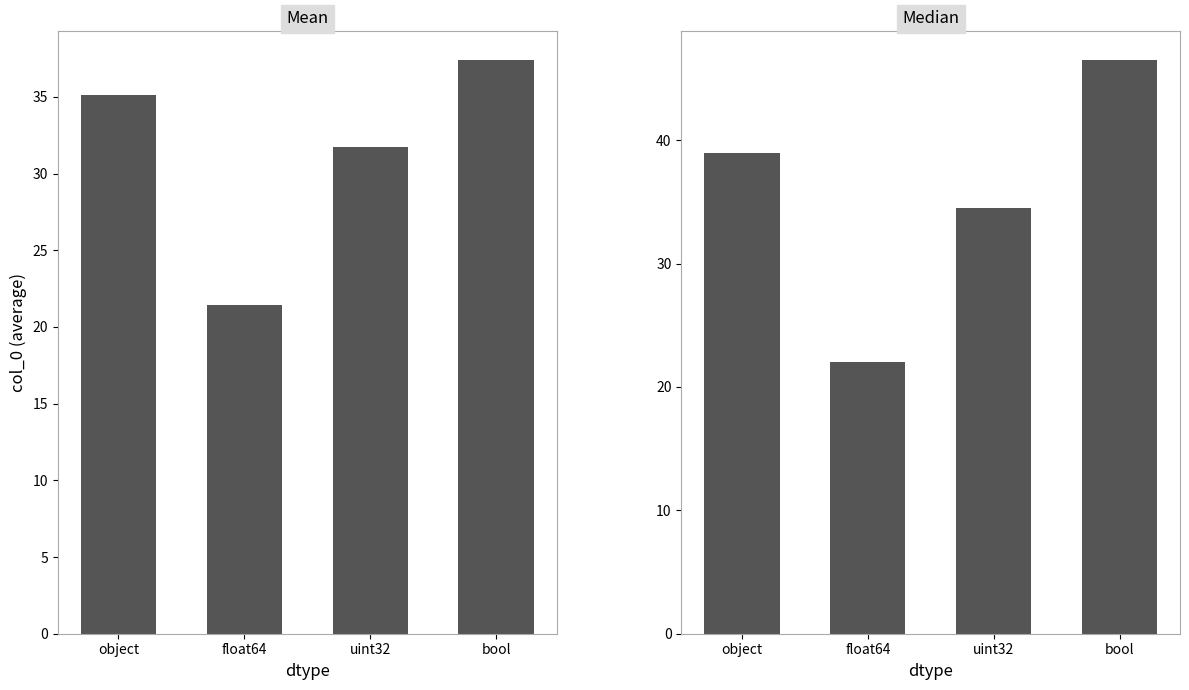

Reading left to right, transcribe all the data shown in this chart.

Mean: 35.1	21.4	31.7	37.4
Median: 39.0	22.0	34.5	46.5